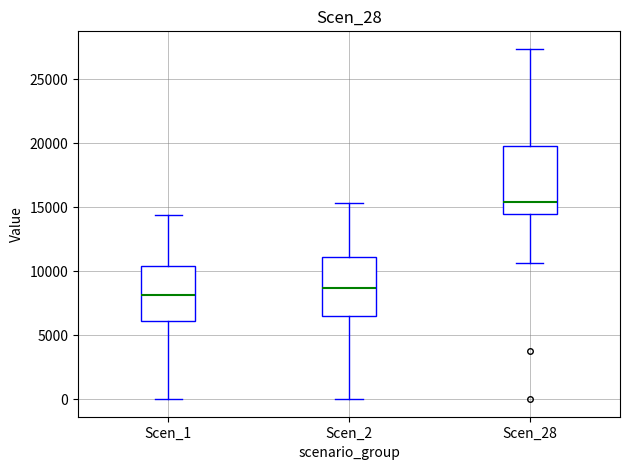

Comparing the boxes themselves (not the whiskers), which one is the tallest?

Scen_28